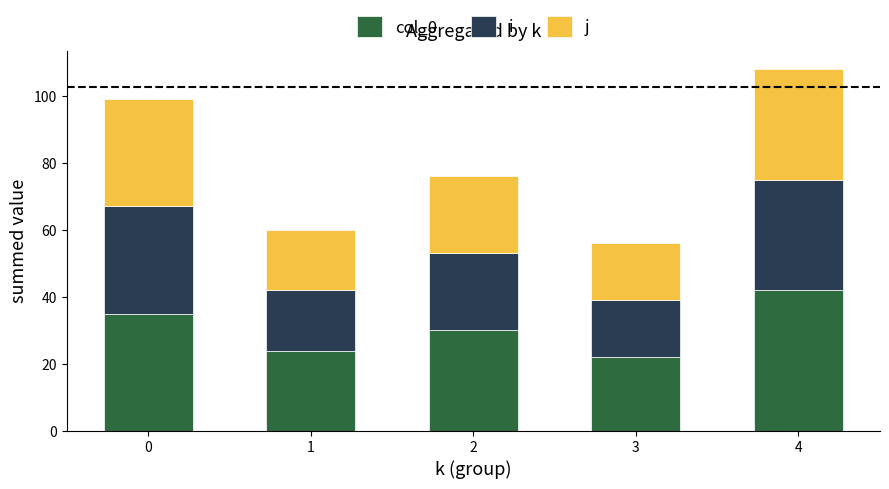

What is the total value across all series at 2?

76